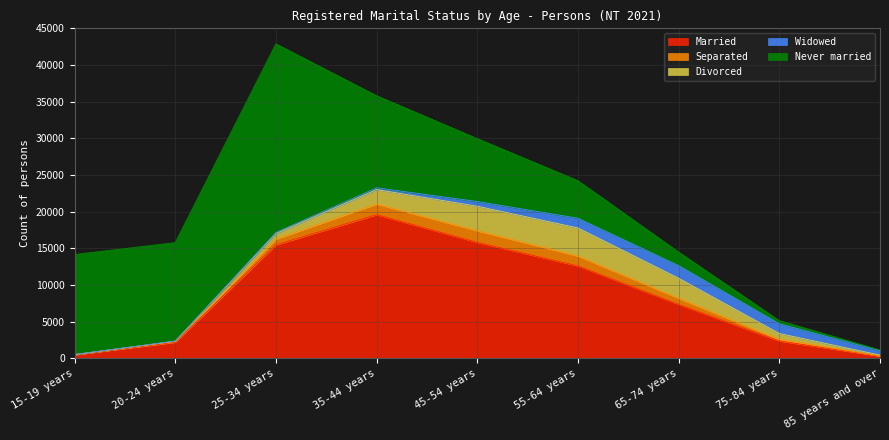

How many data points in Separated are above 793?

4